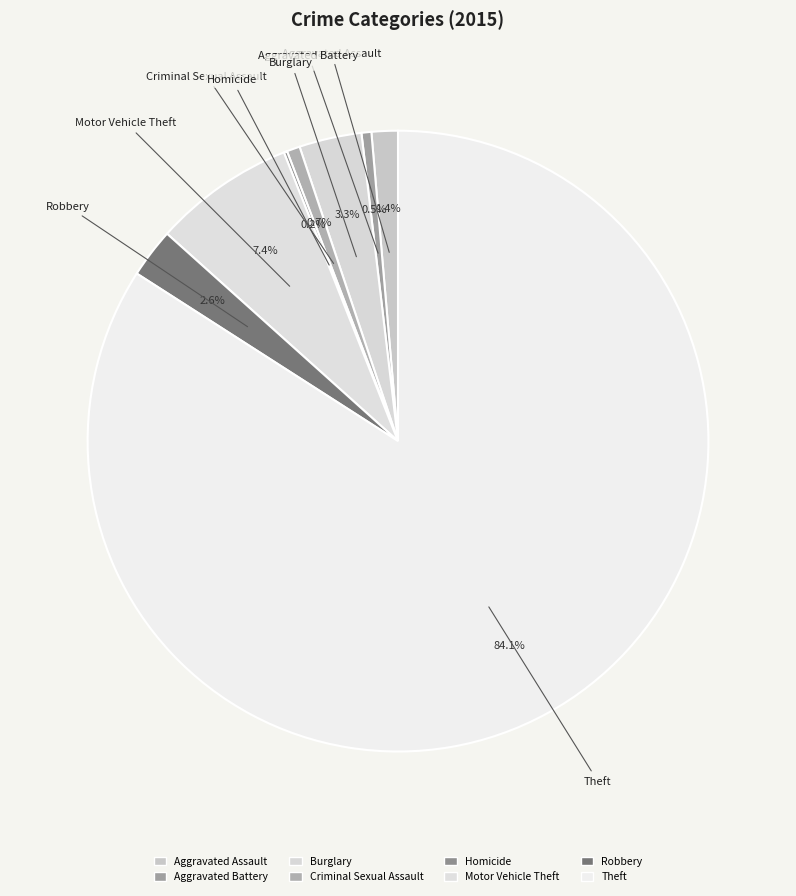

Which slice is the largest?

Theft